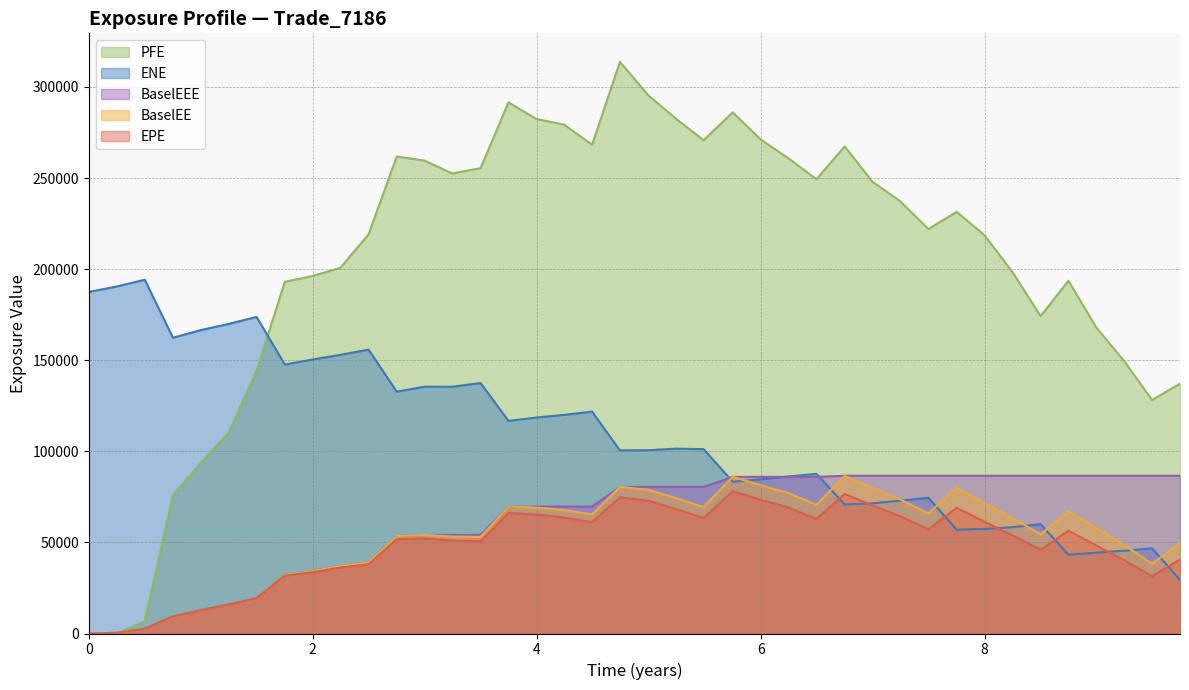

What are all the series names shown in the legend?

PFE, ENE, BaselEEE, BaselEE, EPE